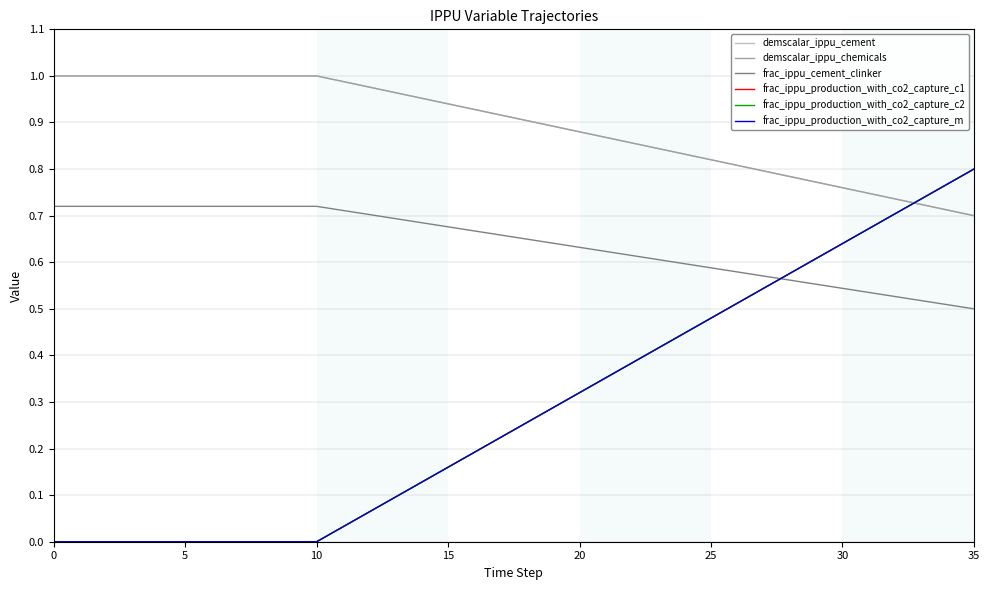

Is this an area chart (filled region under the line)?

No